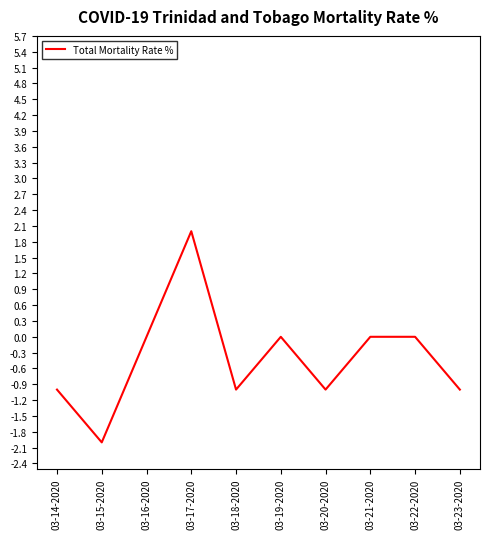

Count the number of data series in this chart.

1